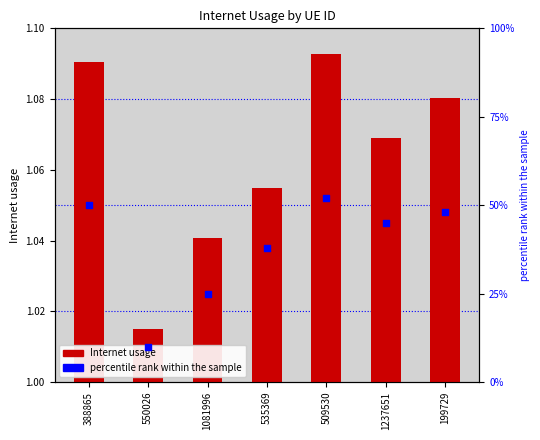

What are all the series names shown in the legend?

Internet usage, percentile rank within the sample